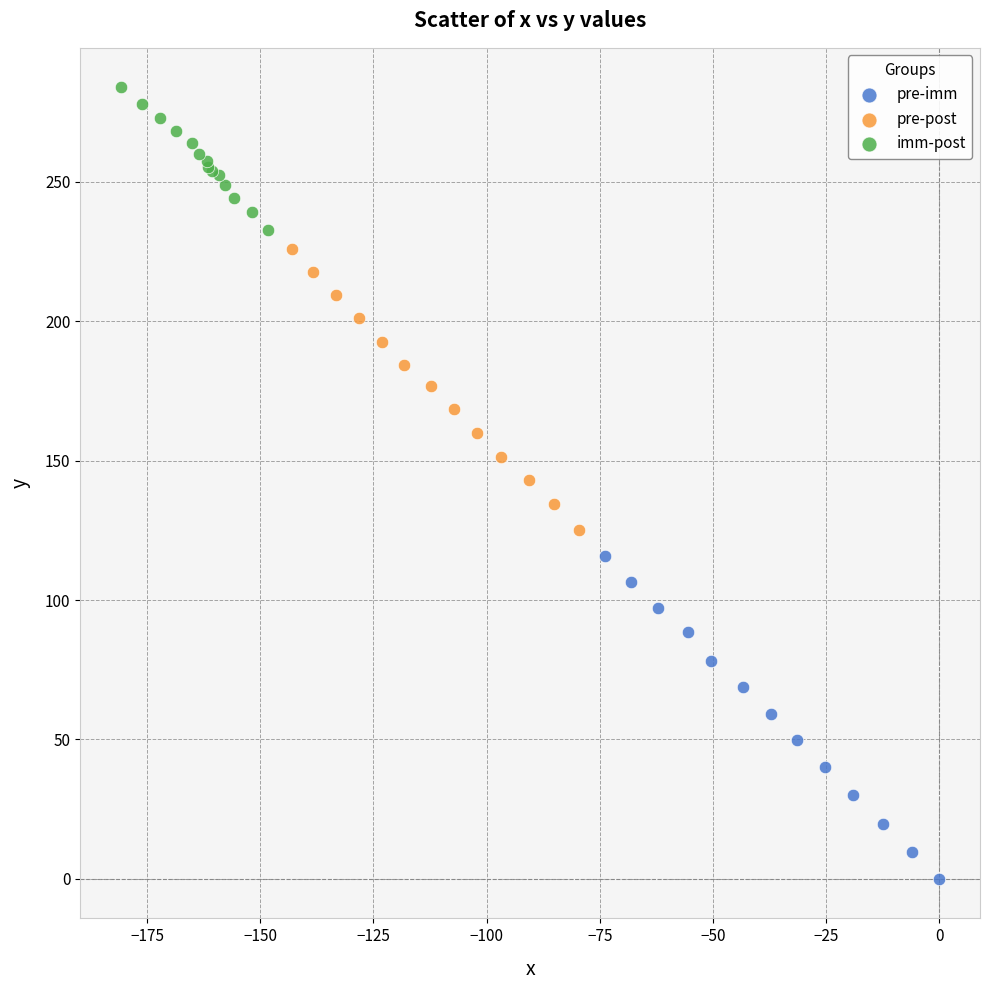

Which series reaches the minimum Y coordinate?

pre-imm